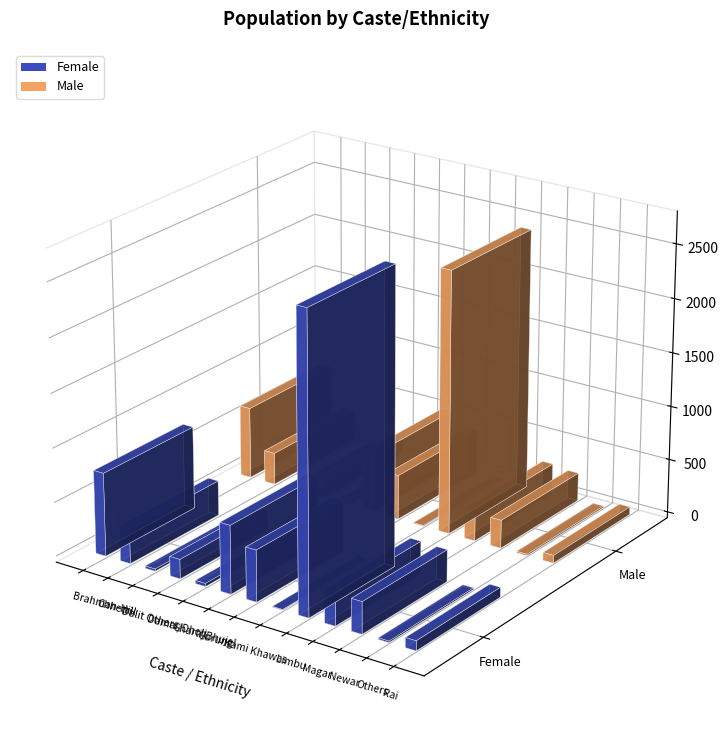

Does the chart contain any negative values?

No